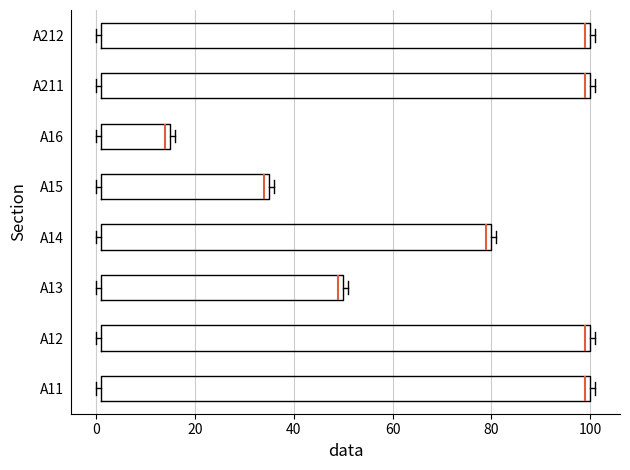

Reading bottom to top, read every box against the x-axis: the position of its median line, the range the box covers, and the ends of its whiskers. The values are not printed on the chart, so give them approximately, as read against the axis.

A11: median 100 (just left of the box's right edge), box 2 to 100, whiskers 0 to 102
A12: median 100 (just left of the box's right edge), box 2 to 100, whiskers 0 to 102
A13: median 50 (just left of the box's right edge), box 2 to 50, whiskers 0 to 52
A14: median 80 (just left of the box's right edge), box 2 to 80, whiskers 0 to 82
A15: median 34, box 2 to 36, whiskers 0 to 36 (just right of the box's right edge)
A16: median 14, box 2 to 16, whiskers 0 to 16 (just right of the box's right edge)
A211: median 100 (just left of the box's right edge), box 2 to 100, whiskers 0 to 102
A212: median 100 (just left of the box's right edge), box 2 to 100, whiskers 0 to 102